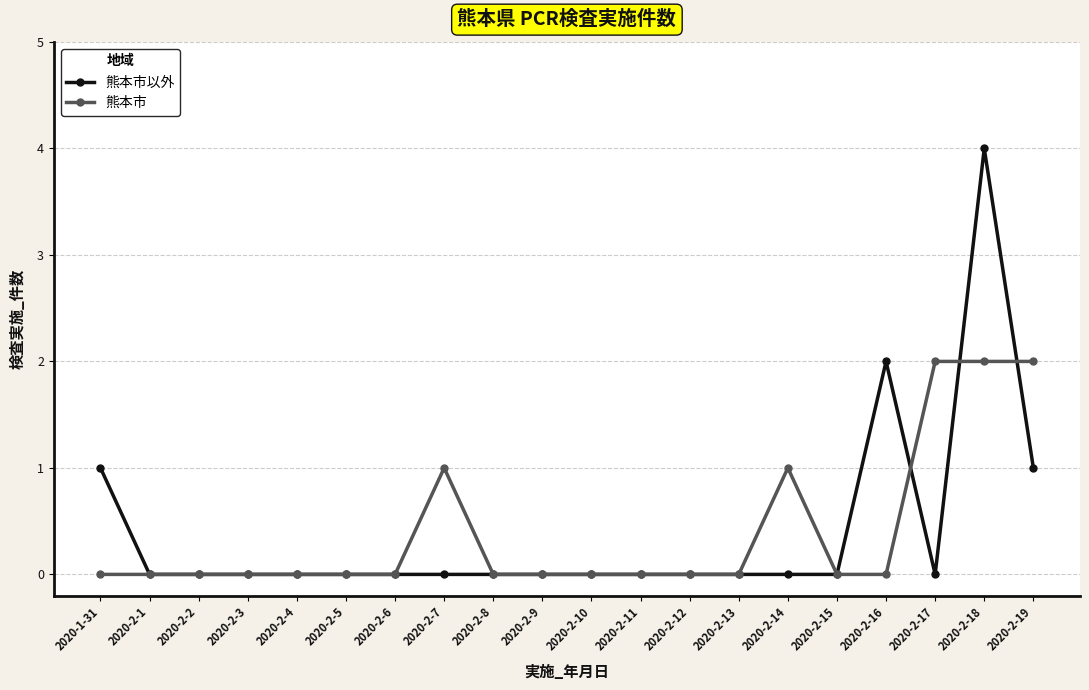

At which category is the sum across all series the highest?

2020-2-18